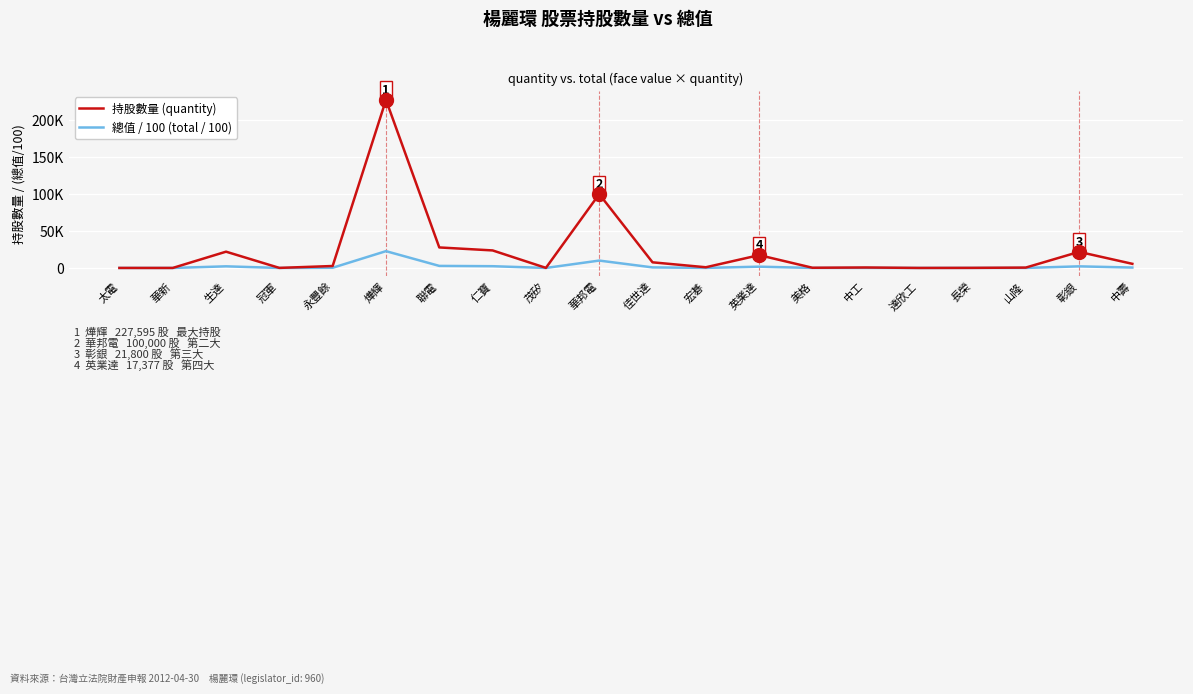

True or false: 持股數量 (quantity) and 總值 / 100 (total / 100) cross at least once.

False